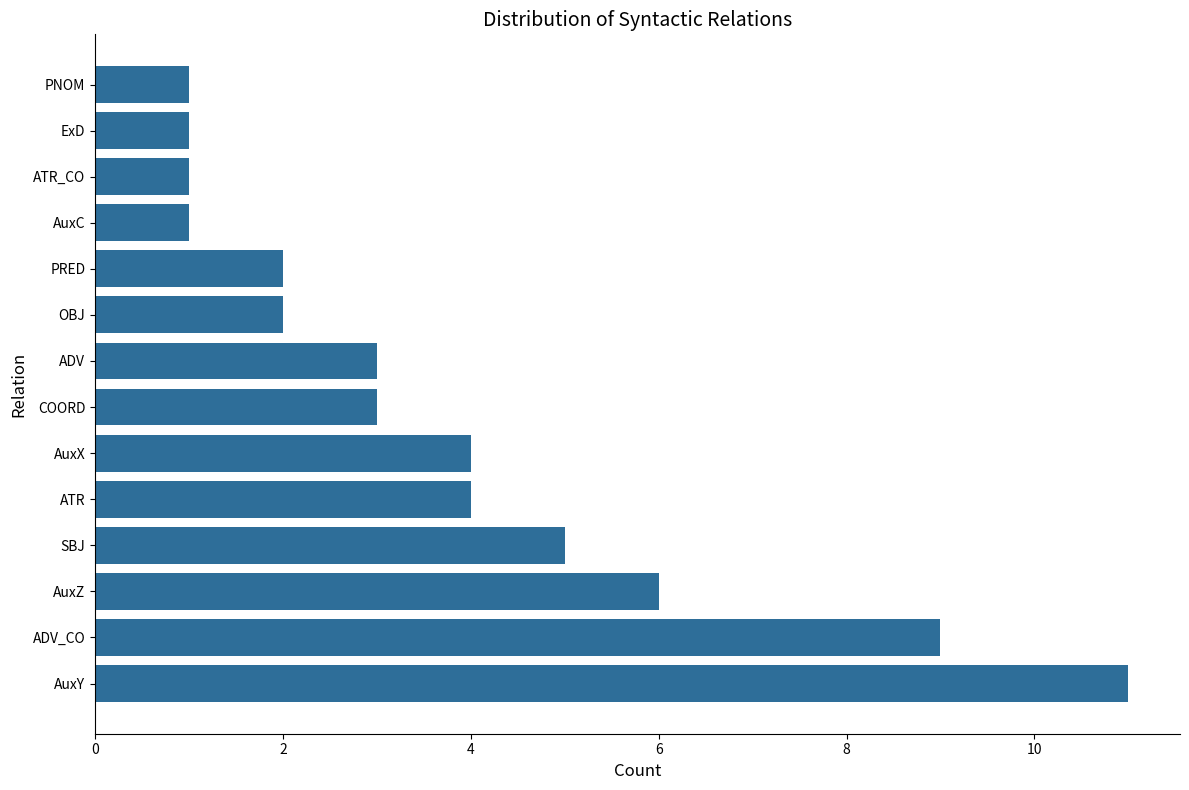

The value at ATR is 4. True or false?

True